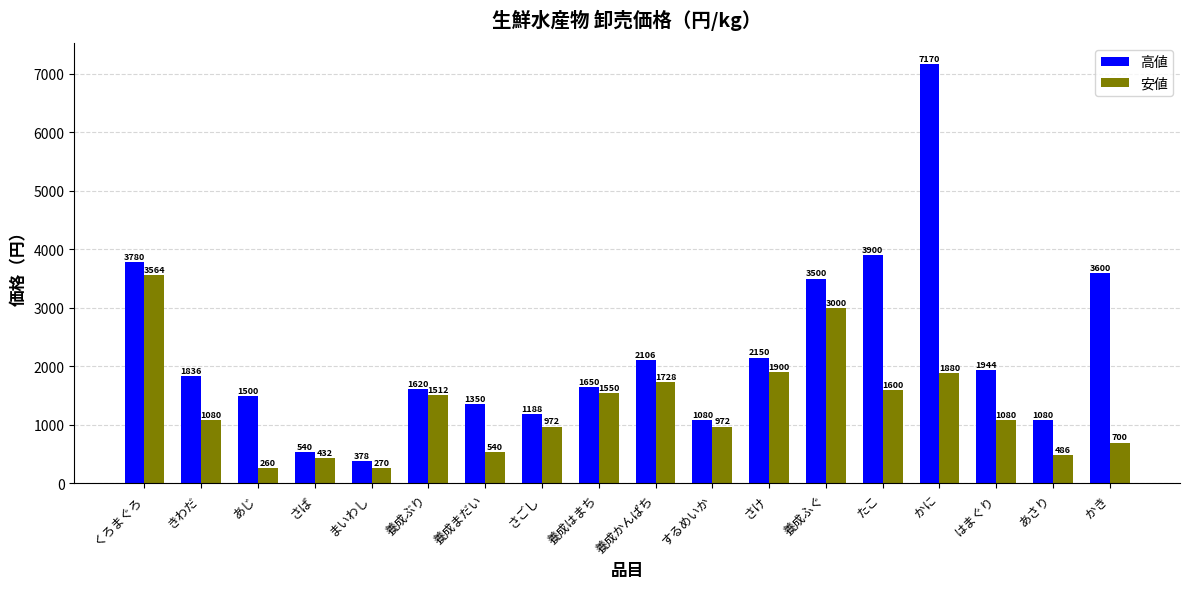

What are all the series names shown in the legend?

高値, 安値